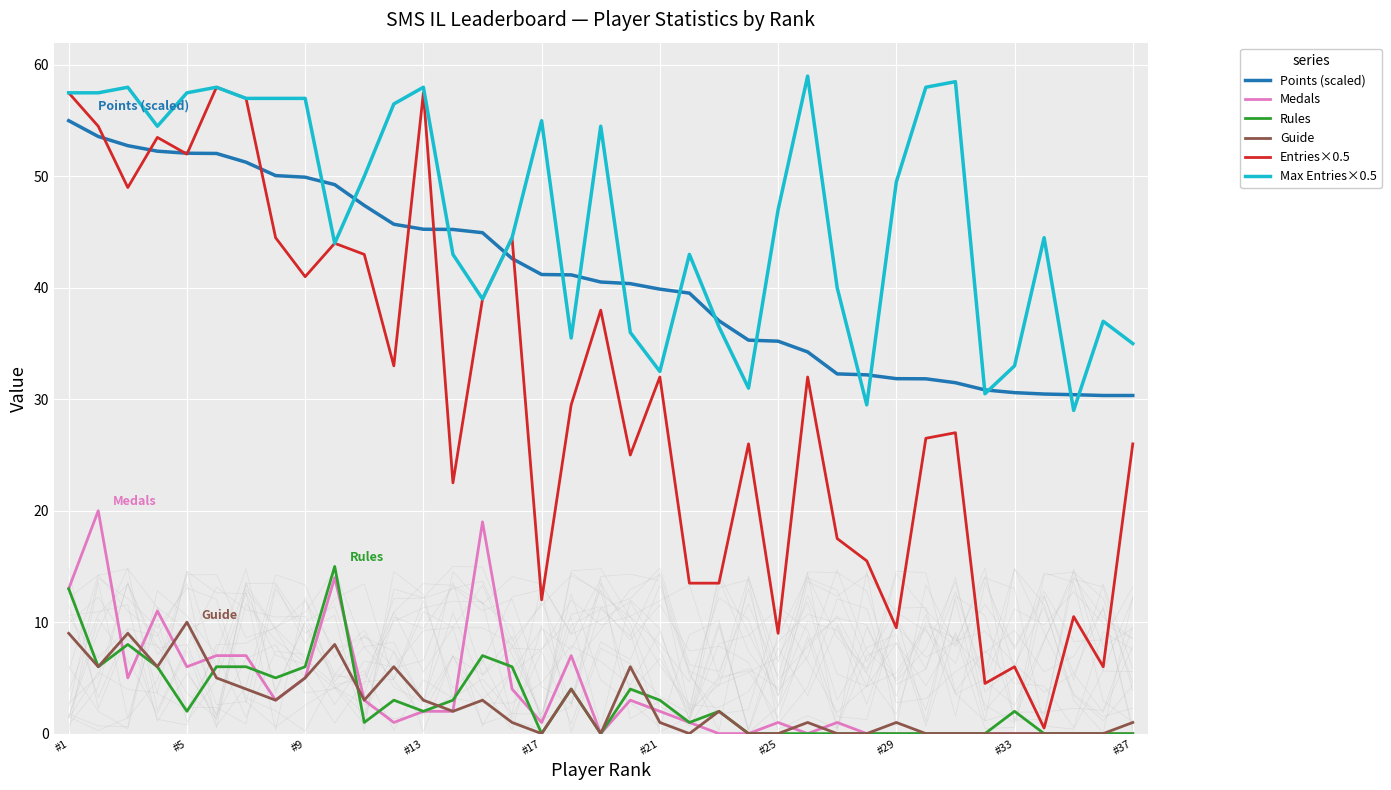

True or false: Rules and Medals cross at least once.

True